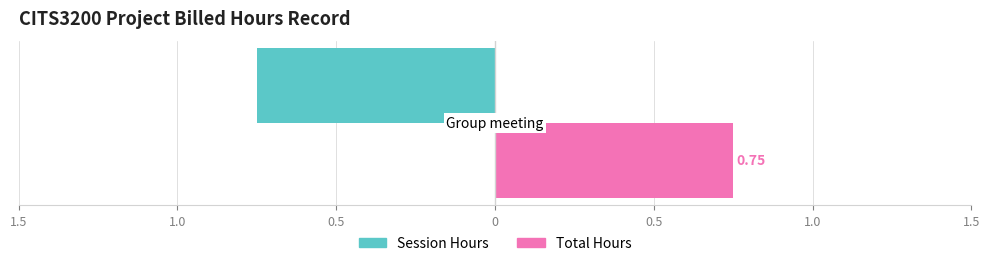

What are all the series names shown in the legend?

Session Hours, Total Hours